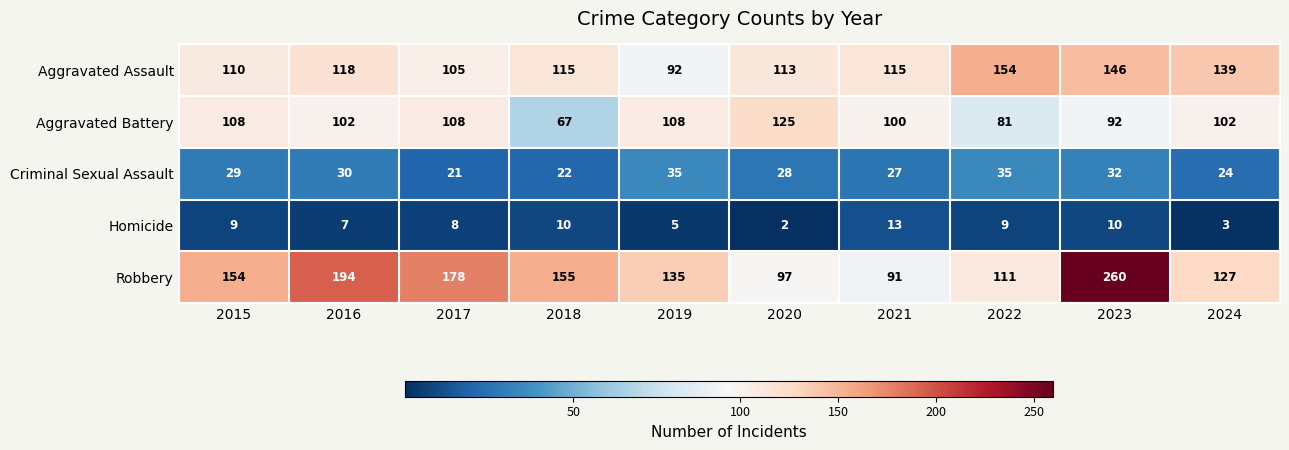

What is the difference between the Aggravated Battery values at 2021 and 2017?

8